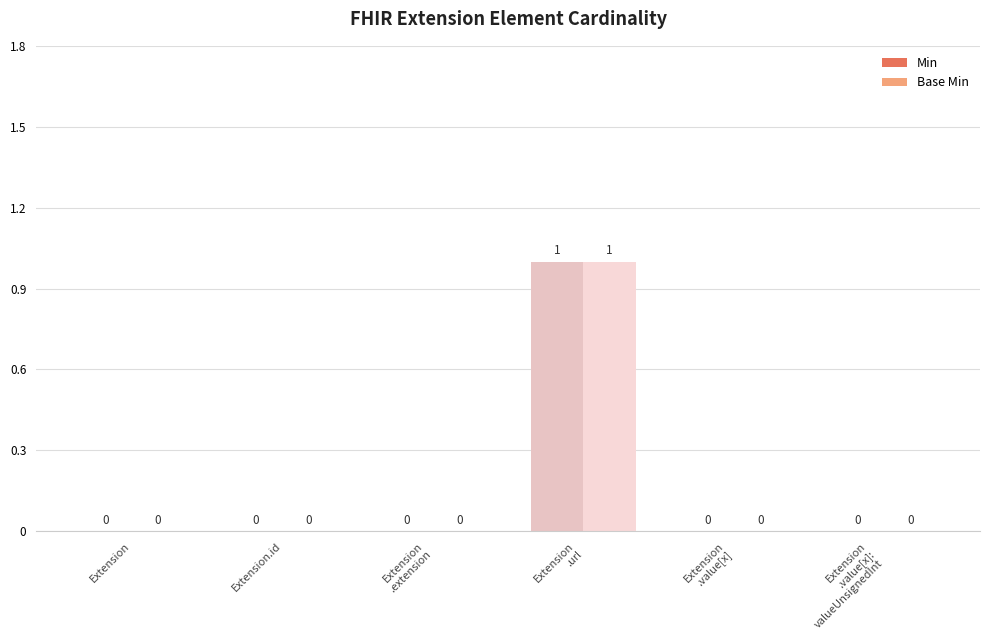

How many Base Min values are between 0 and 1?

6